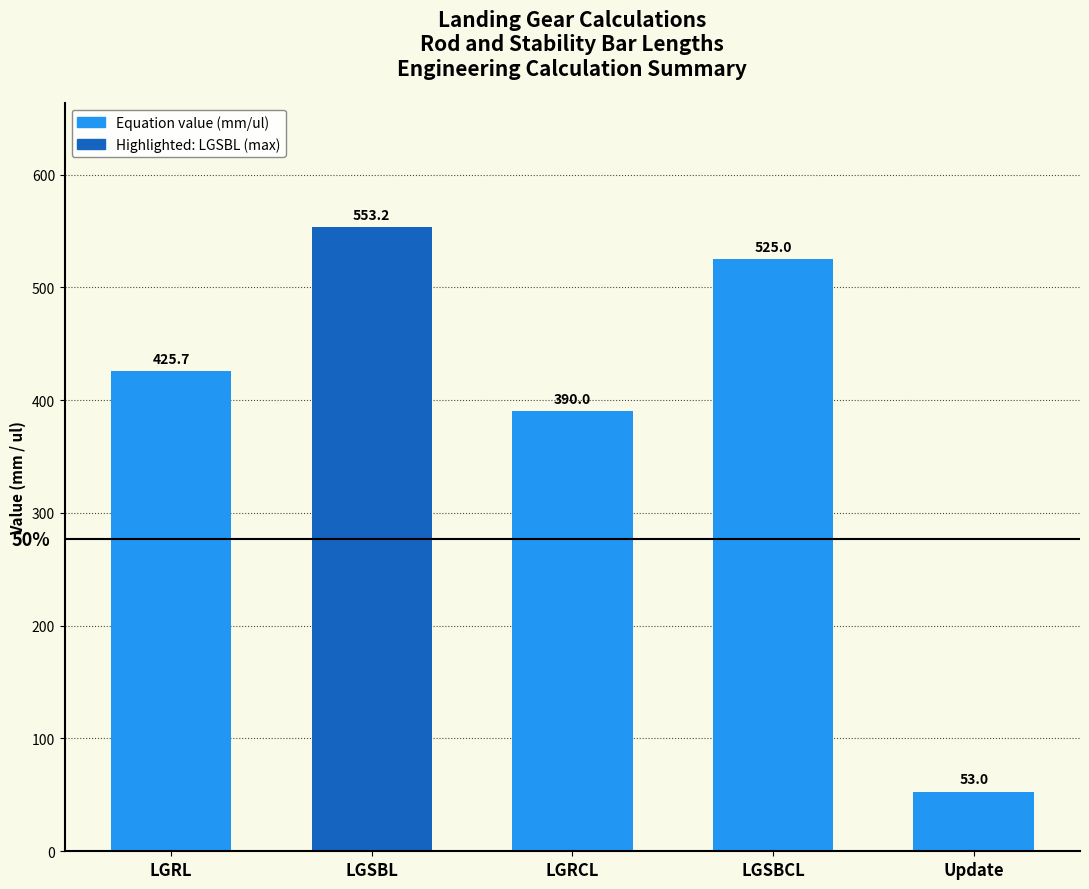

What is the sum of all values?

1946.9